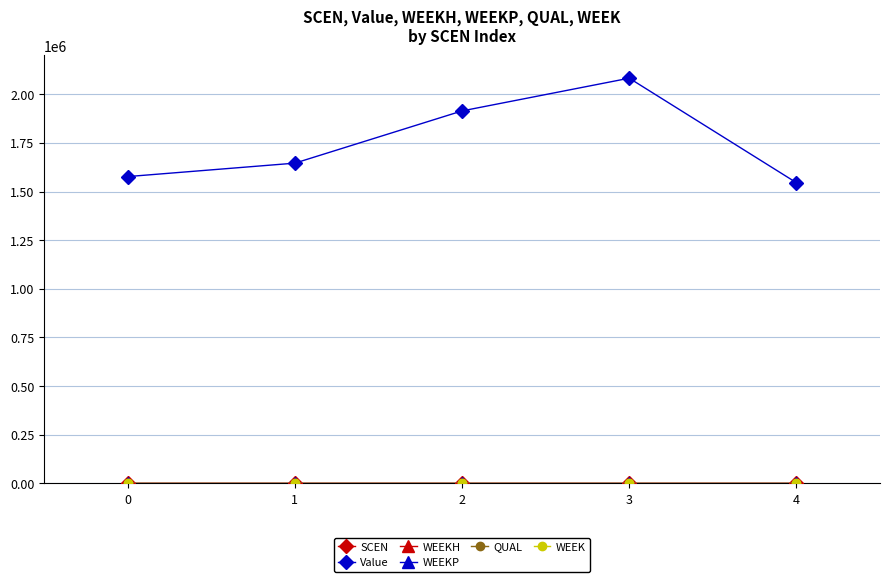

Reading right to left, list all the values displayed in this chart.

SCEN: 4.0	3.0	2.0	1.0	0.0
Value: 1545627.7	2082822.6	1914611.3	1646117.9	1577077.1
WEEKH: 0.0	0.0	0.0	0.0	0.0
WEEKP: 0.0	0.0	0.0	0.0	0.0
QUAL: 0.0	0.0	0.0	0.0	0.0
WEEK: 0.0	0.0	0.0	0.0	0.0